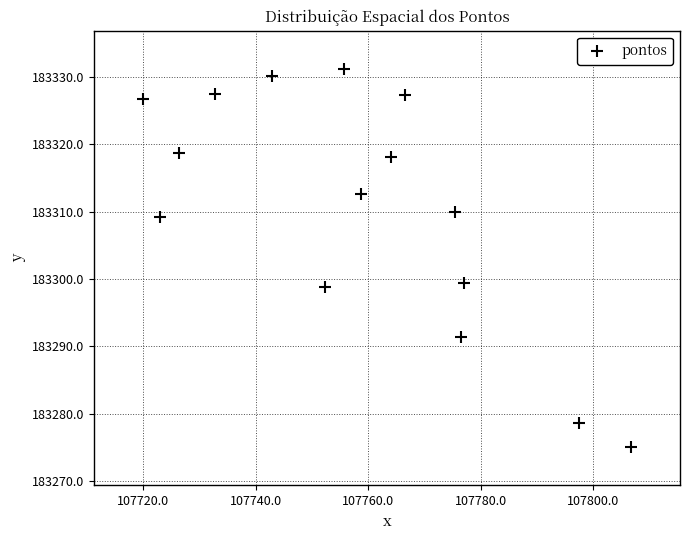

What is the range of Y values (max minus min)?

56.2